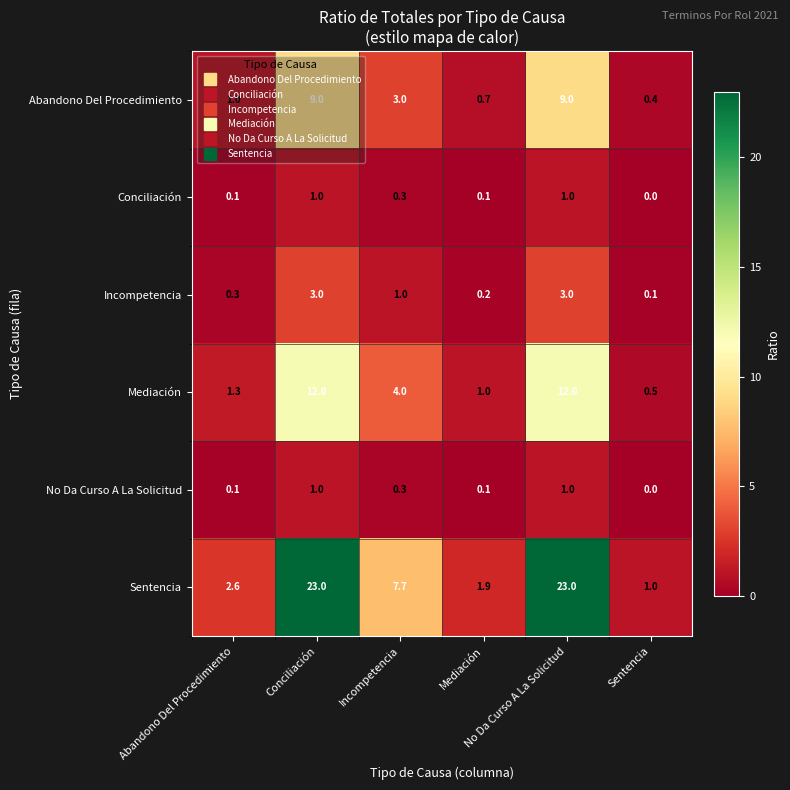

What is the greatest value displayed?

23.0